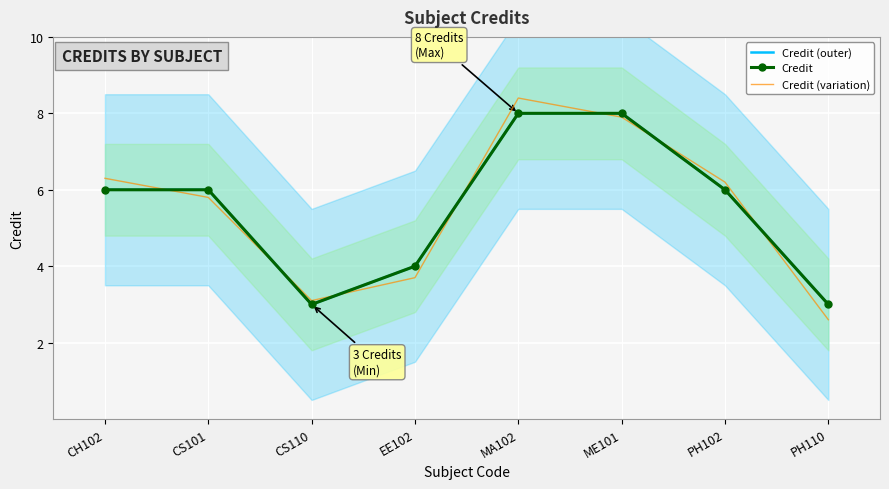

Reading left to right, transcribe all the data shown in this chart.

Credit (outer): CH102=6.0	CS101=6.0	CS110=3.0	EE102=4.0	MA102=8.0	ME101=8.0	PH102=6.0	PH110=3.0
Credit: CH102=6.0	CS101=6.0	CS110=3.0	EE102=4.0	MA102=8.0	ME101=8.0	PH102=6.0	PH110=3.0
Credit (variation): CH102=6.3	CS101=5.8	CS110=3.1	EE102=3.7	MA102=8.4	ME101=7.9	PH102=6.2	PH110=2.6